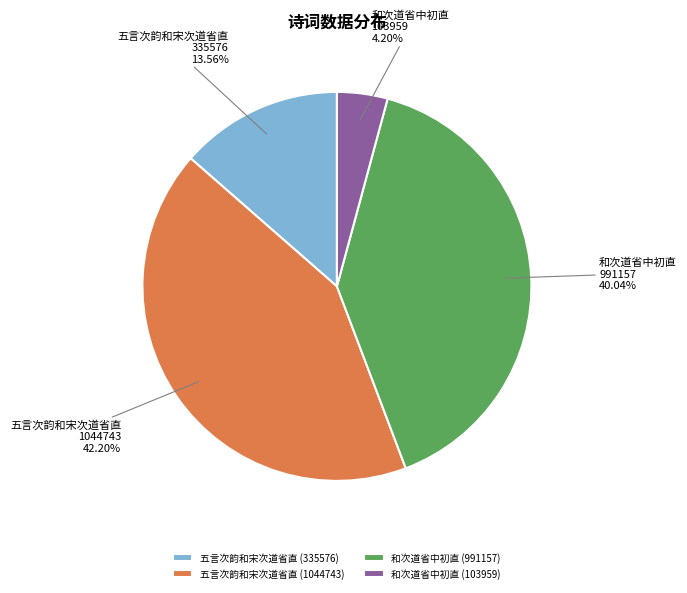

Count the number of slices in the pie.

4